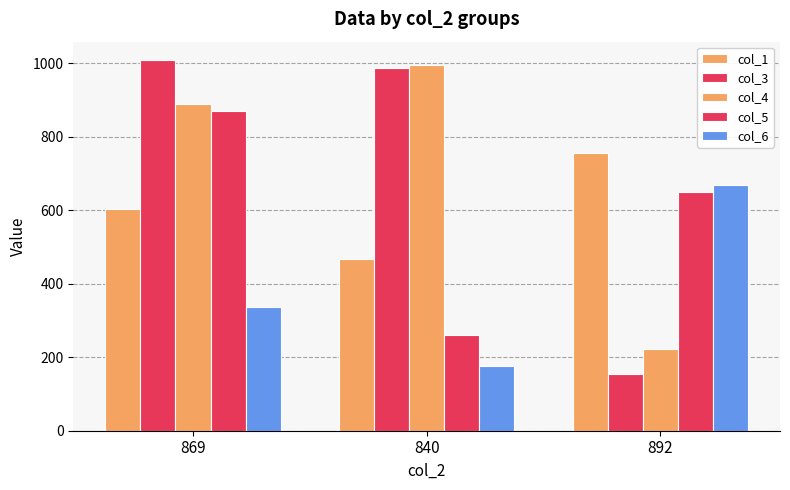

At which category is the sum across all series the highest?

869